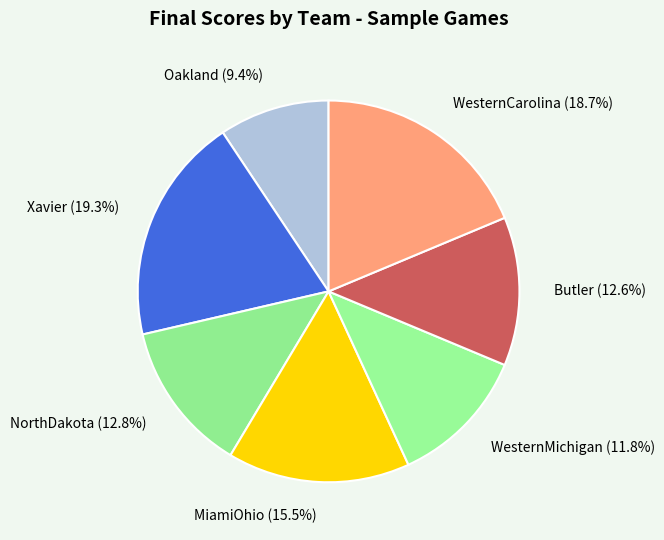

Does Oakland account for over 50% of the chart?

No